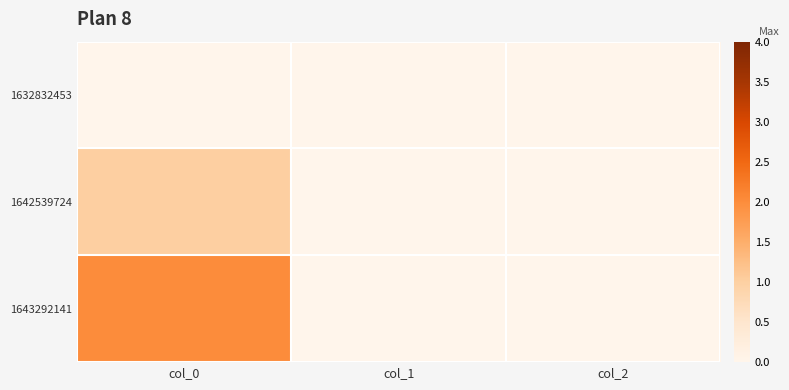

Which has a higher value, col_2 or col_0?

col_2